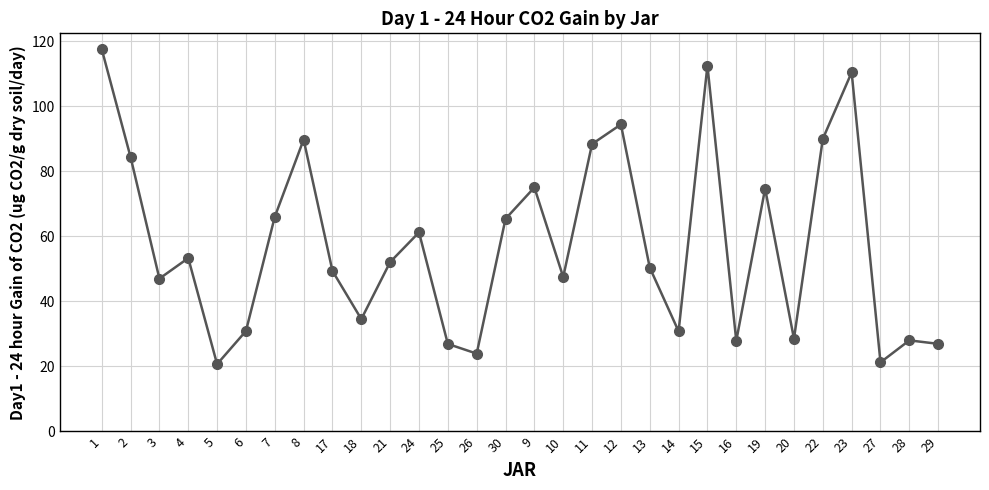

How many lines are shown in the chart?

1